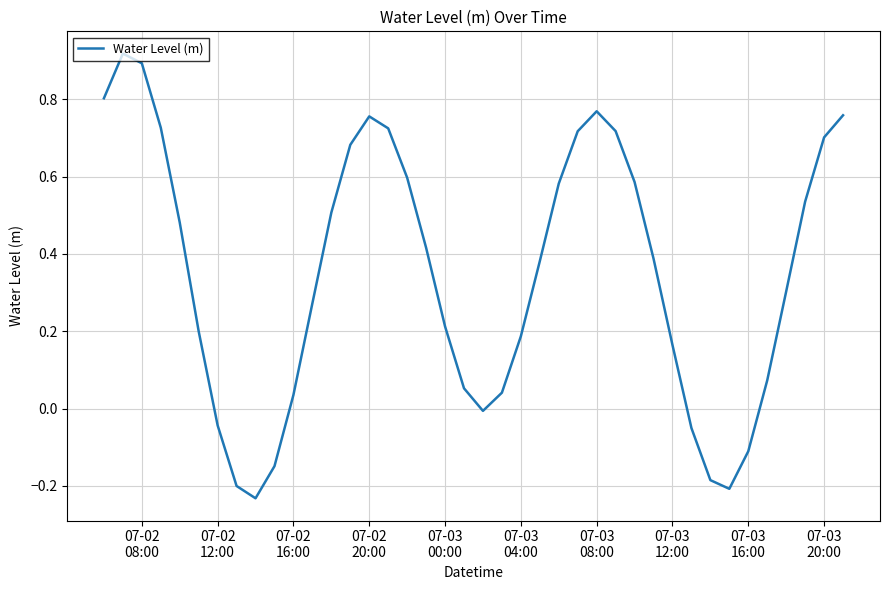

What is the difference between the maximum and minimum values?

1.2